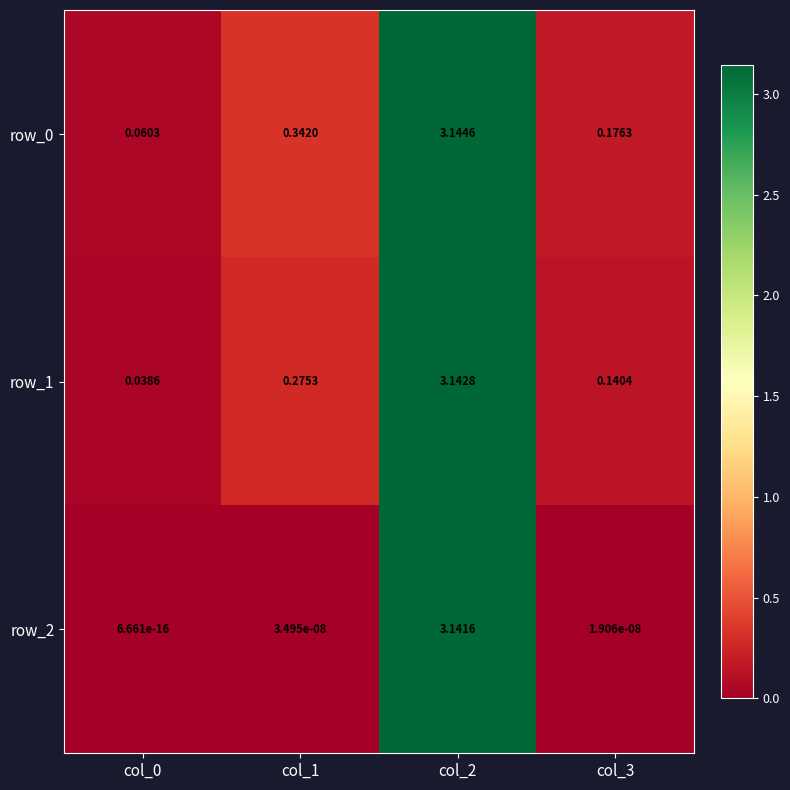

Which series has the largest total across all categories?

row_0